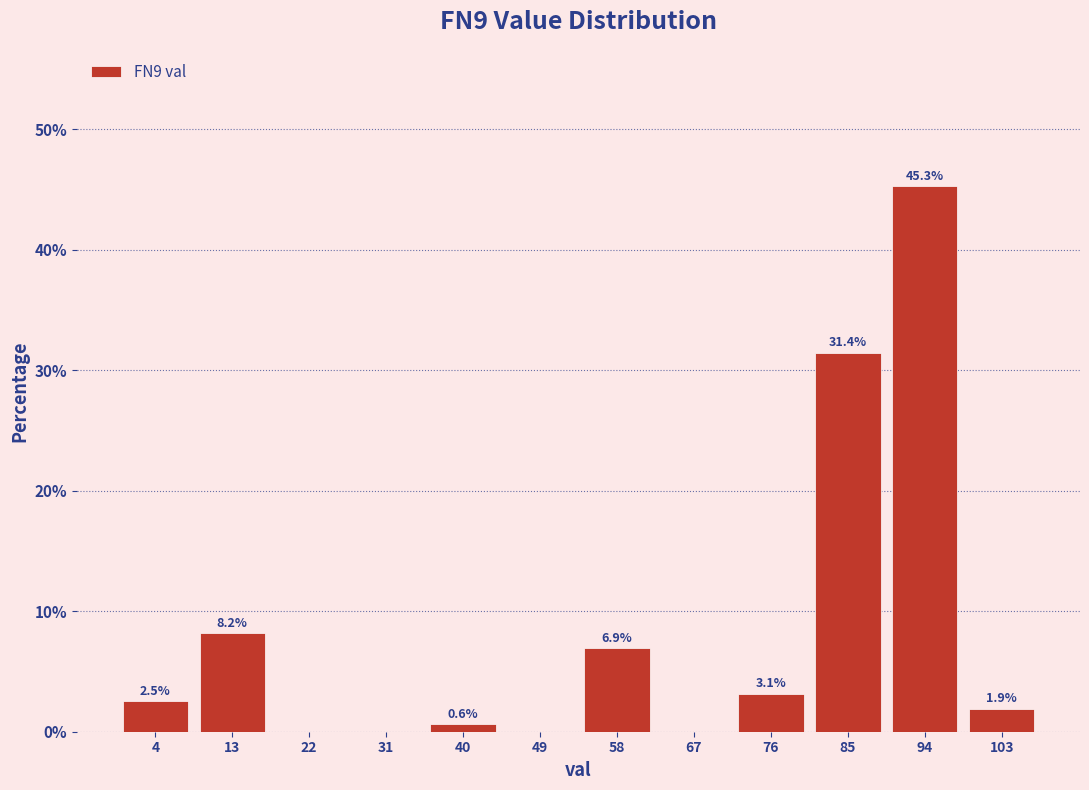

Which range on the x-axis has the tallest bar?

90 to 99